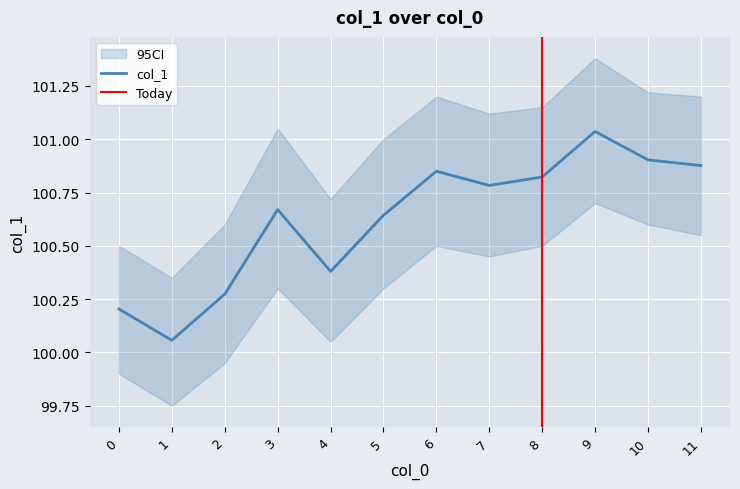

What is the change in value from 2 to 9?

+0.8